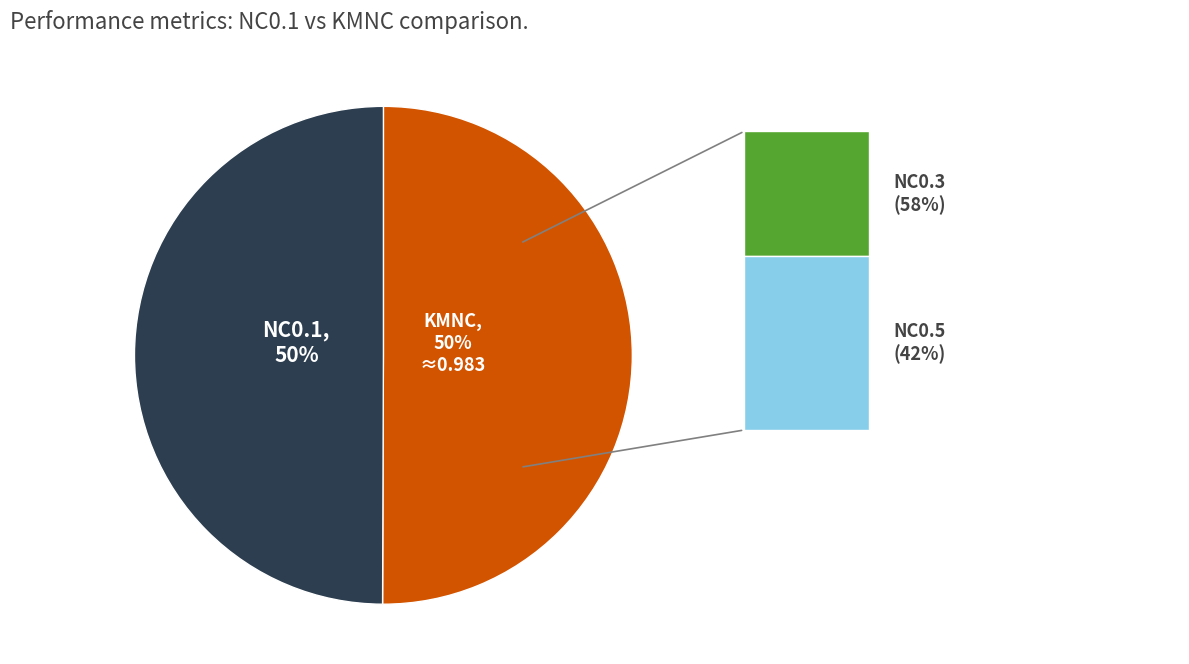

To the nearest percent, what is the combined percentage of NC0.1 and KMNC?

100%